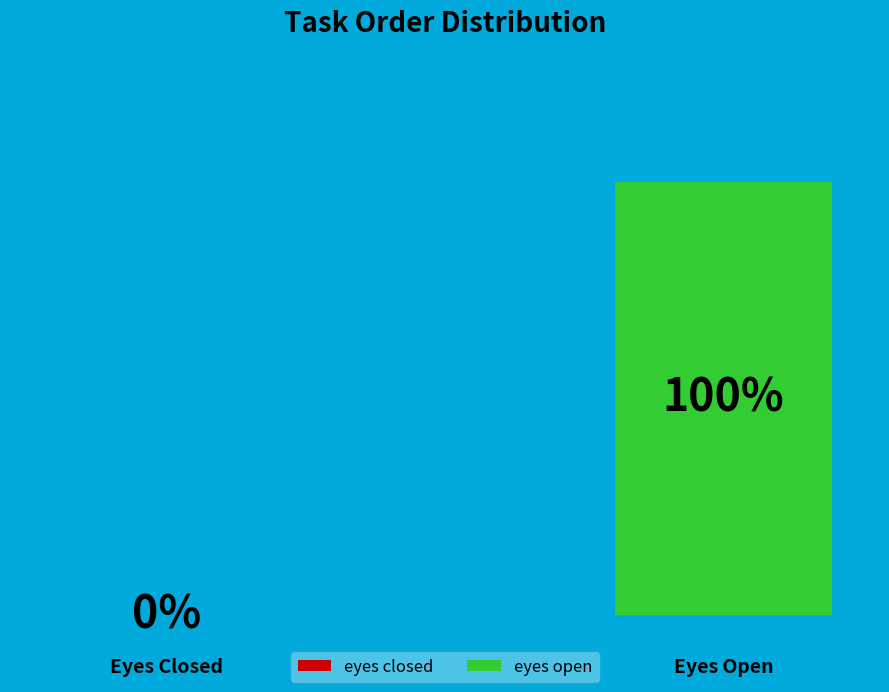

Is there any slice that represents more than half of the pie?

Yes